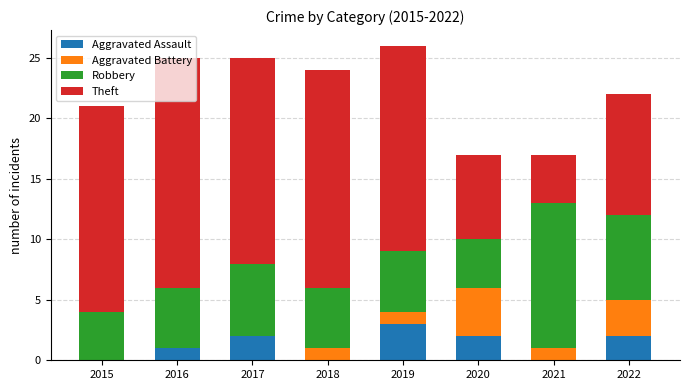

What is the maximum value for Aggravated Assault?

3